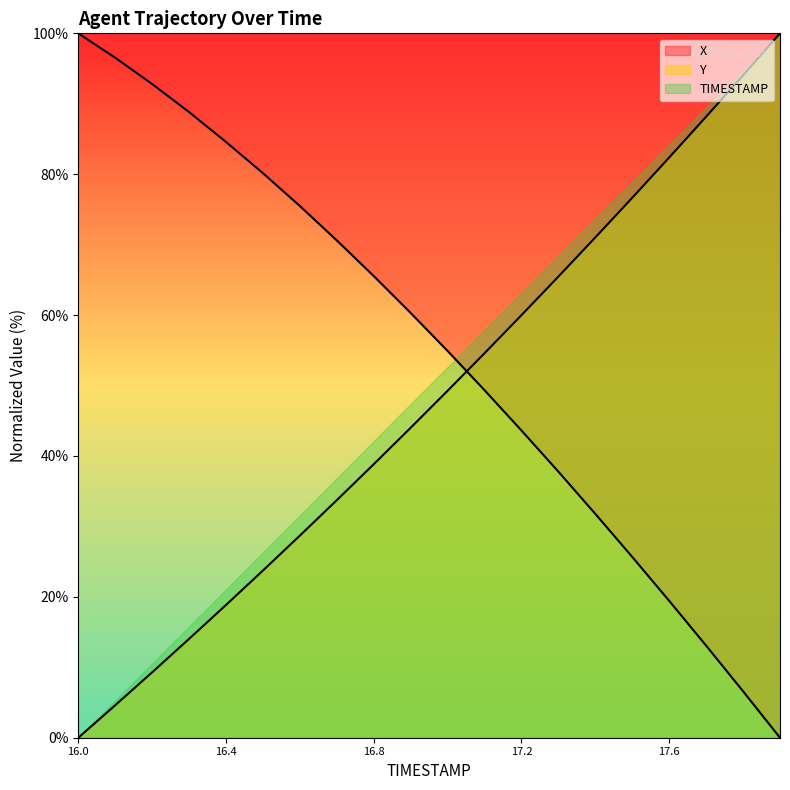

Rank the series by their maximum value, from highest to lowest.

X, Y